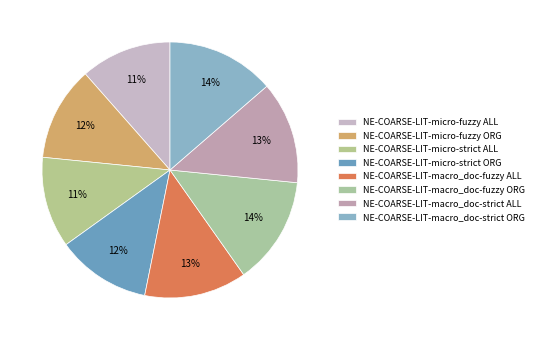

How many slices are in this pie chart?

8